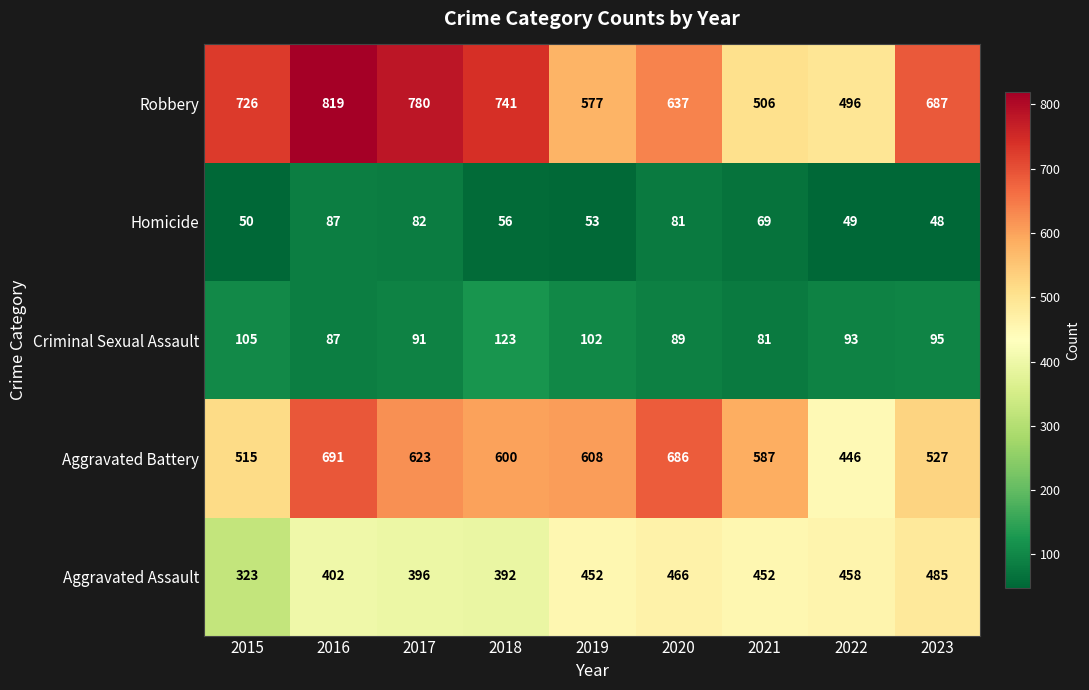

At which category does the chart reach its peak across all series?

2016